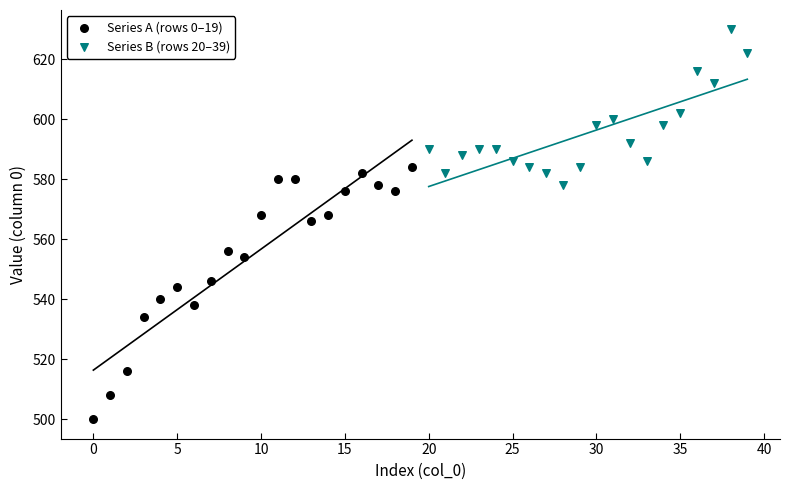

Which series contains the lowest Y value?

Series A (rows 0–19)